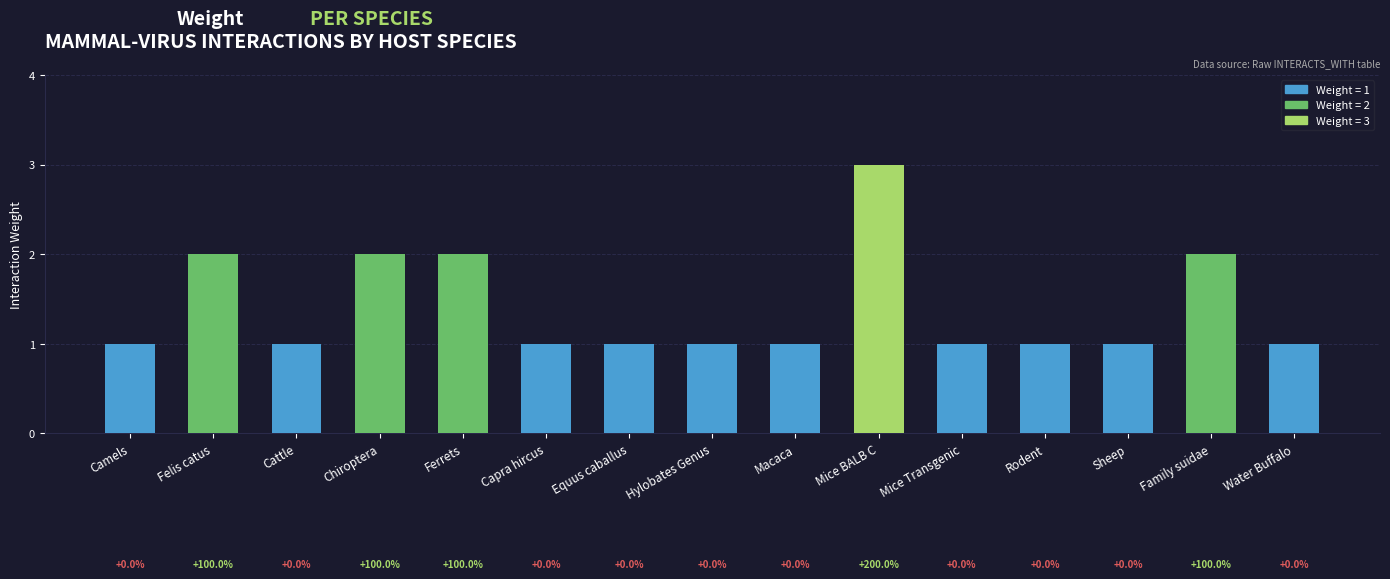

What is the greatest value displayed?

3